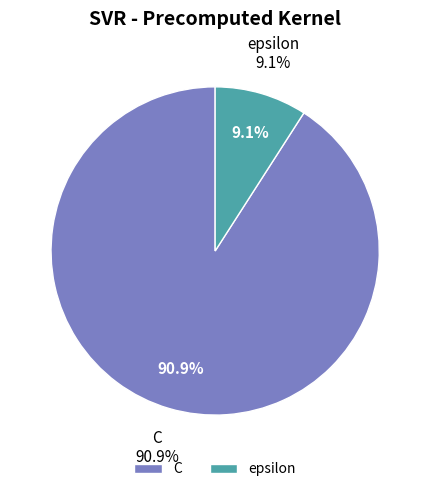

True or false: epsilon accounts for 9% of the total.

True